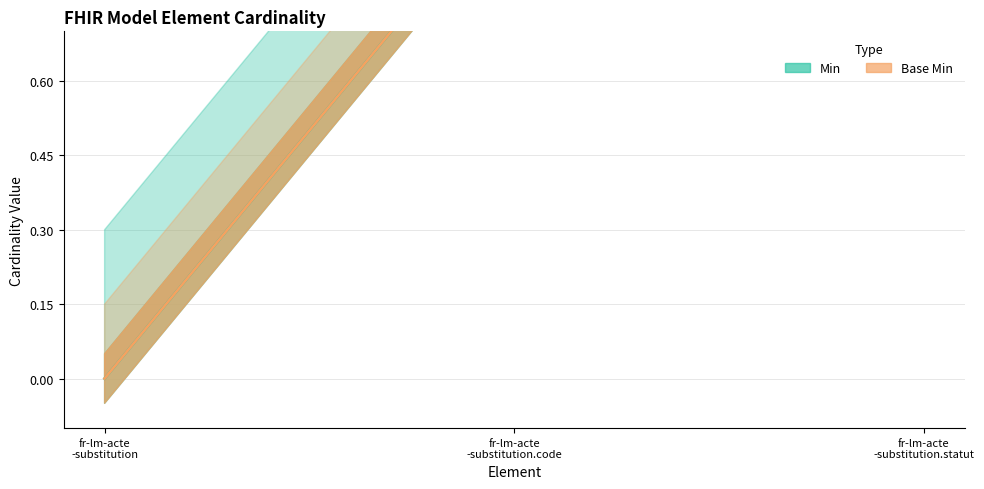

Reading left to right, what are all the values shown in this chart?

Min: 0	1	1
Base Min: 0	1	1